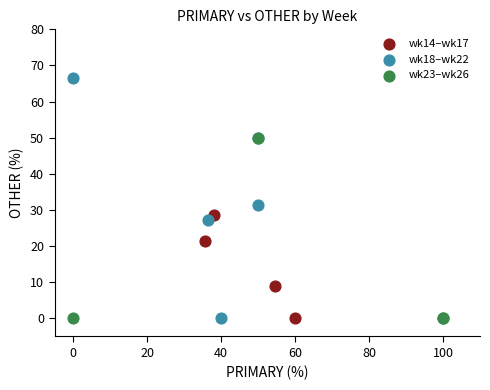

Which series has the largest Y range (max minus min)?

wk18–wk22